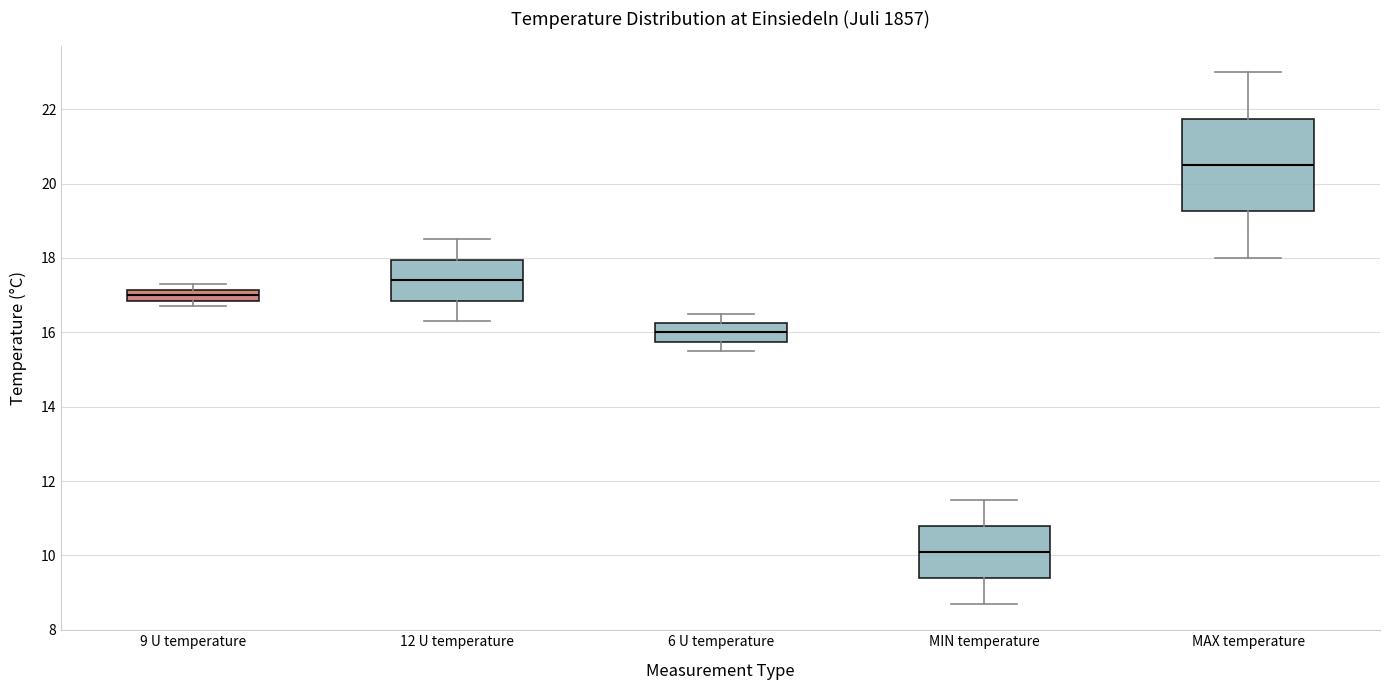

Which box's median line is the highest?

MAX temperature